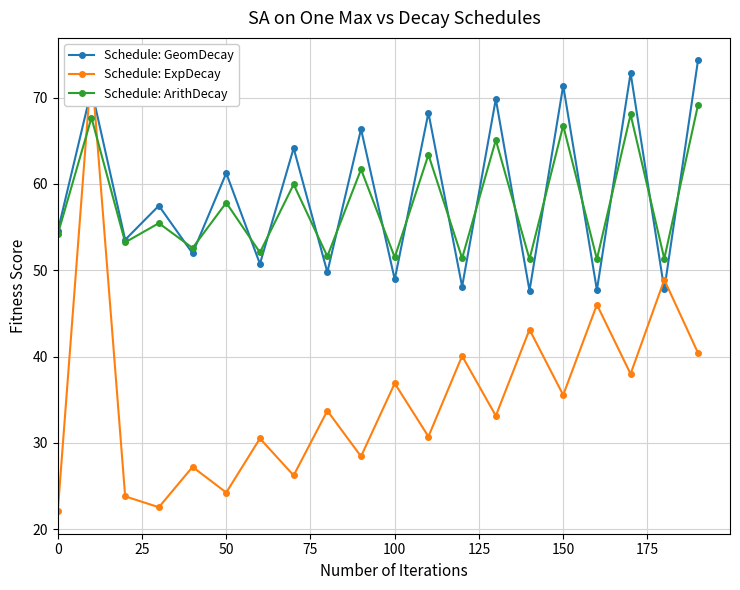

What are all the series names shown in the legend?

Schedule: GeomDecay, Schedule: ExpDecay, Schedule: ArithDecay